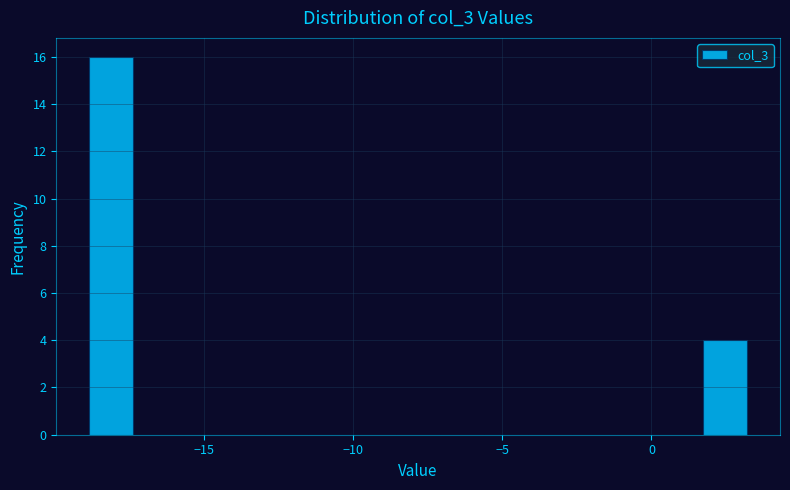

Read against the x-axis, roughly where is the centre of the tallest bar?

-18.0